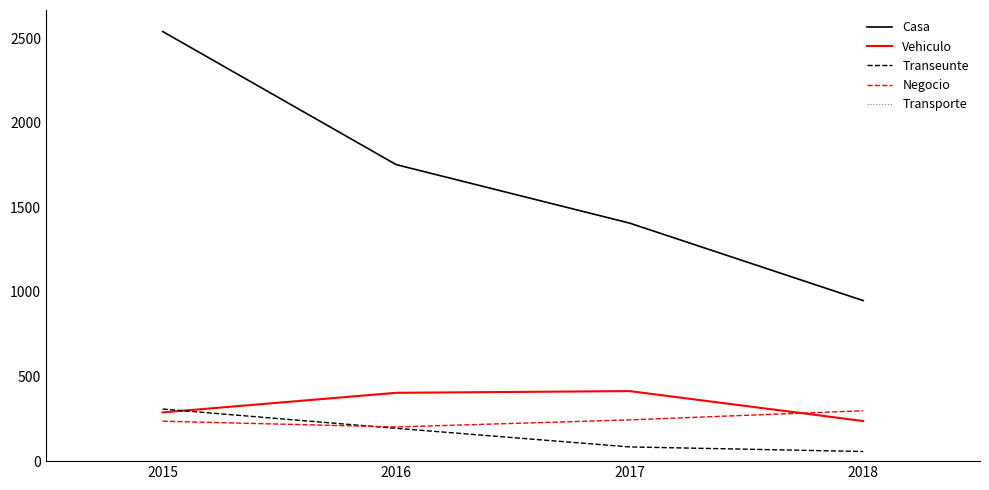

What is the total value across all series at 2017?

2149